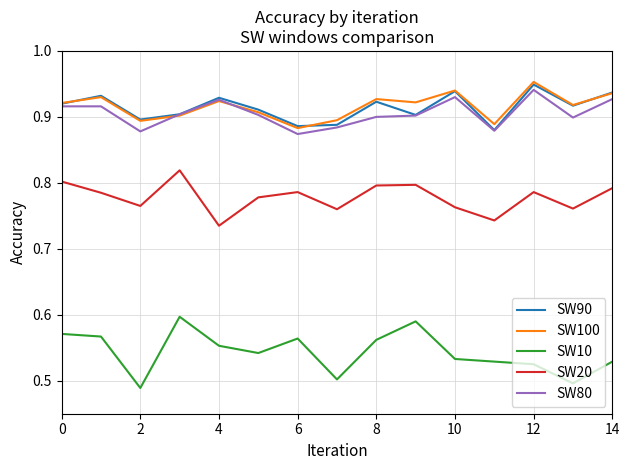

True or false: SW20 and SW80 cross at least once.

False